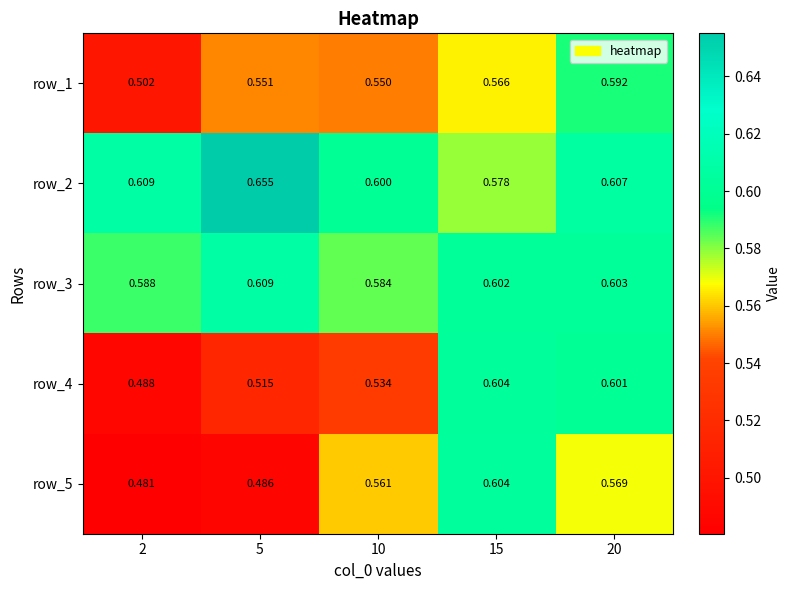

How many row_4 values are between 0 and 1?

5